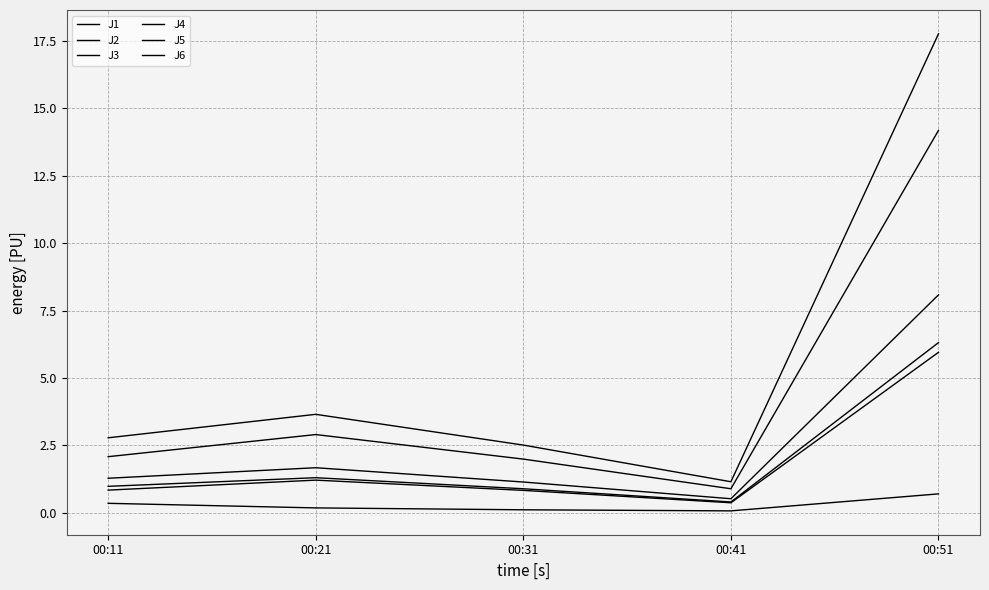

The value of J4 at 00:31 is 1.7. True or false?

False